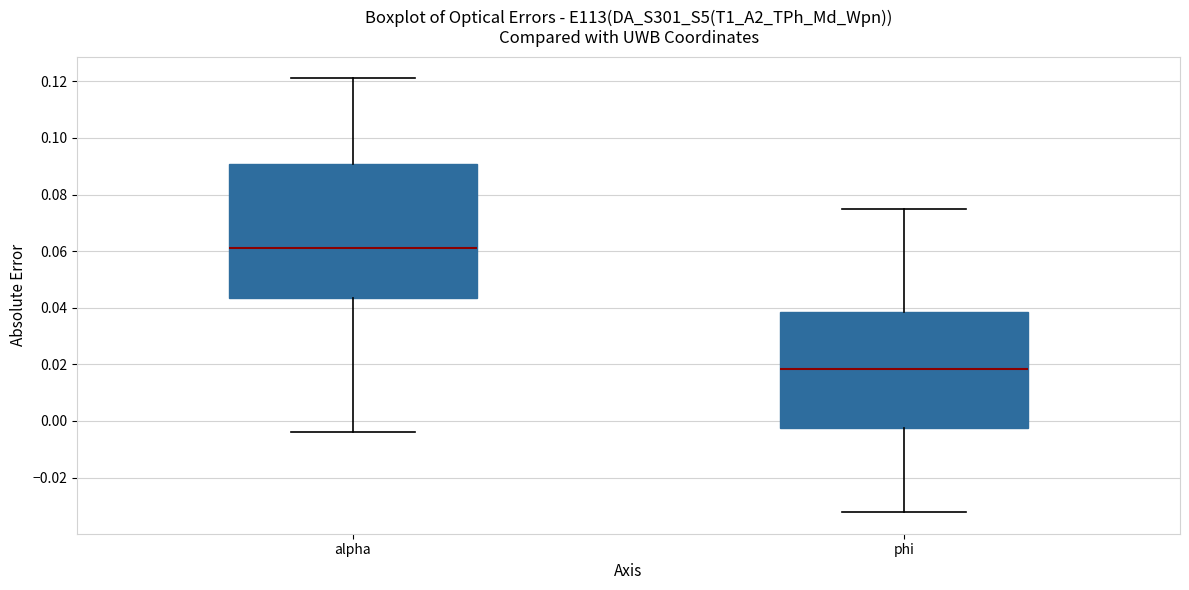

Reading left to right, read every box against the y-axis: the position of its median line, the range the box covers, and the ends of its whiskers. The values are not printed on the chart, so give them approximately, as read against the axis.

alpha: median 0.060, box 0.044 to 0.090, whiskers -0.004 to 0.122
phi: median 0.018, box -0.002 to 0.038, whiskers -0.032 to 0.074